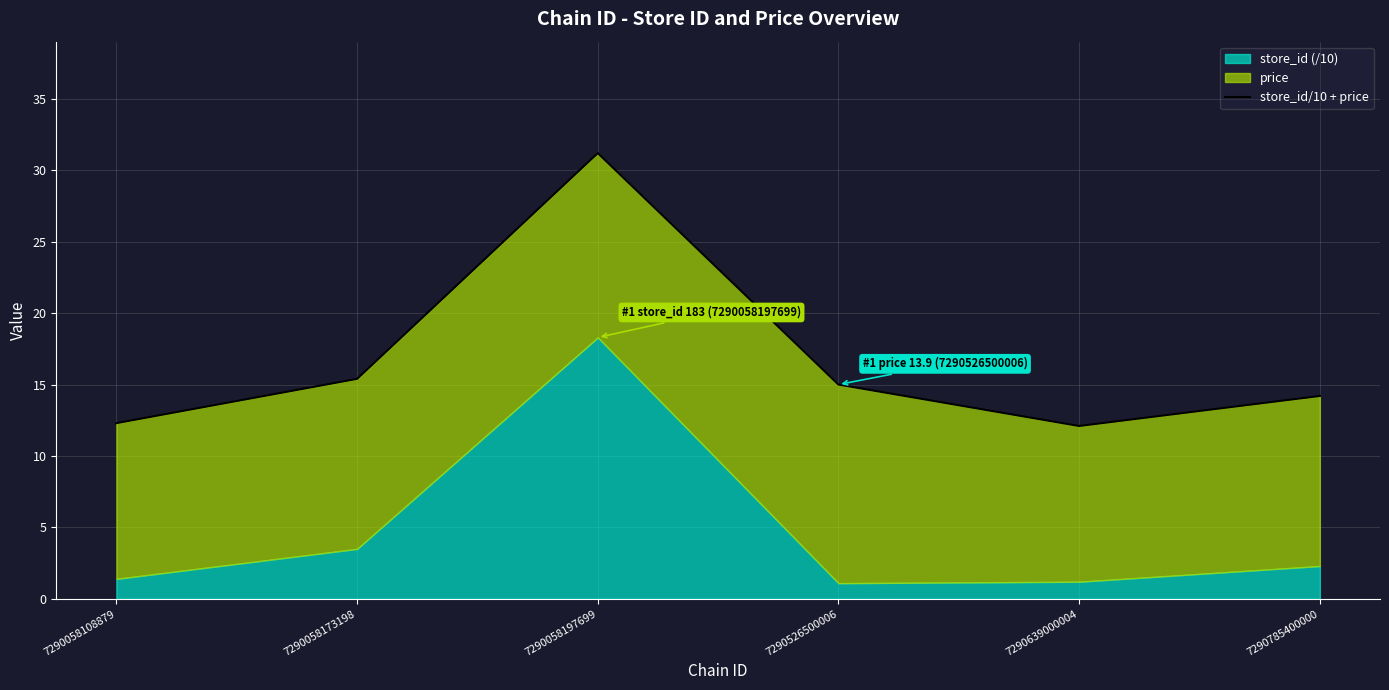

True or false: the data shows 31.2 at 7290058197699.

True